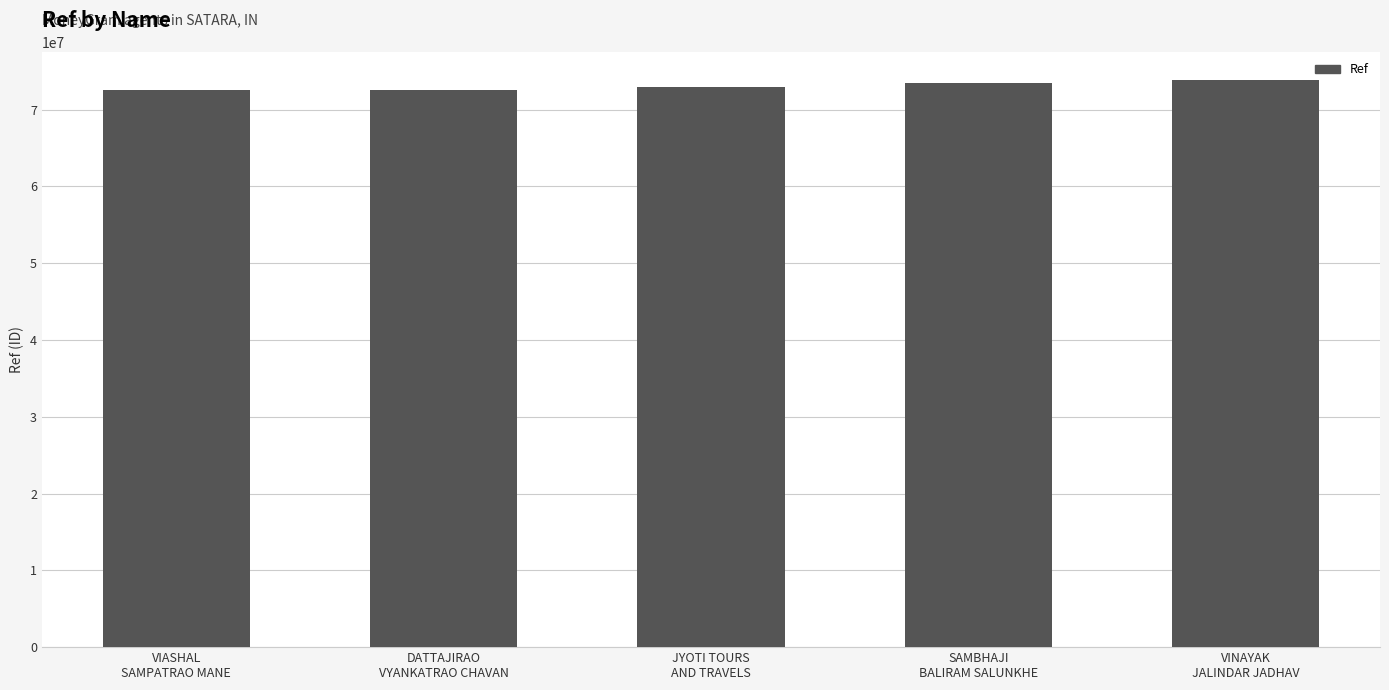

What is the label of the 2nd bar from the right?

SAMBHAJI
BALIRAM SALUNKHE